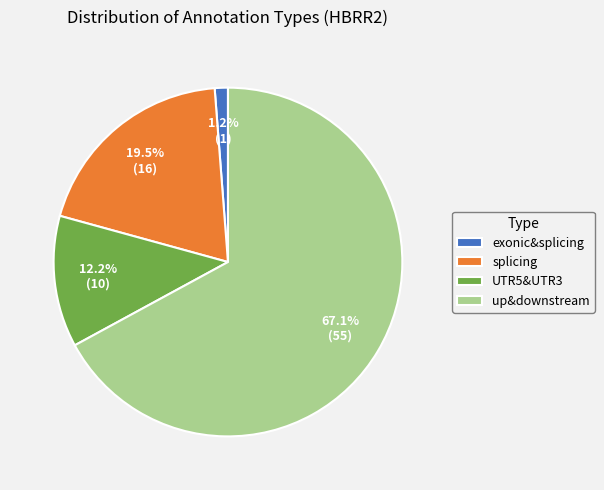

Combined, what portion of the pie is splicing and exonic&splicing?

20.7%